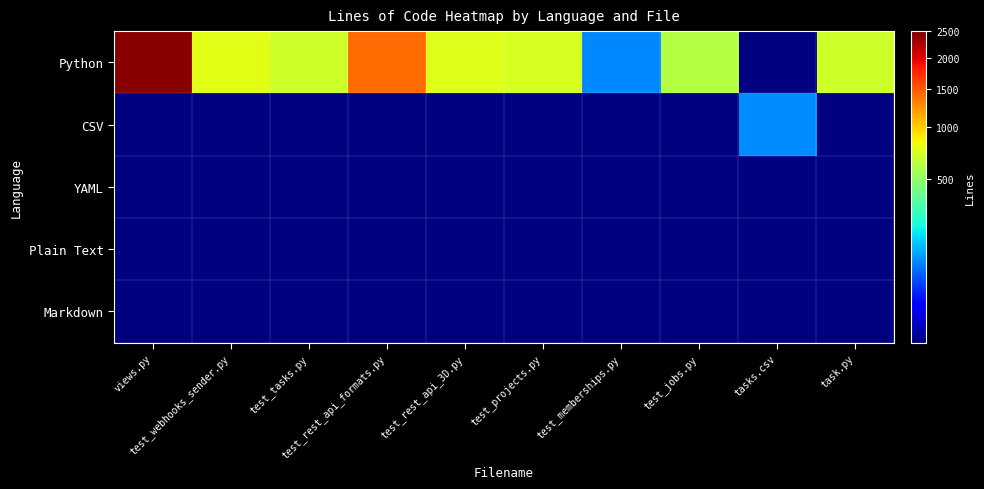

Between test_rest_api_formats.py and test_rest_api_3D.py, which series saw the biggest shift?

Python